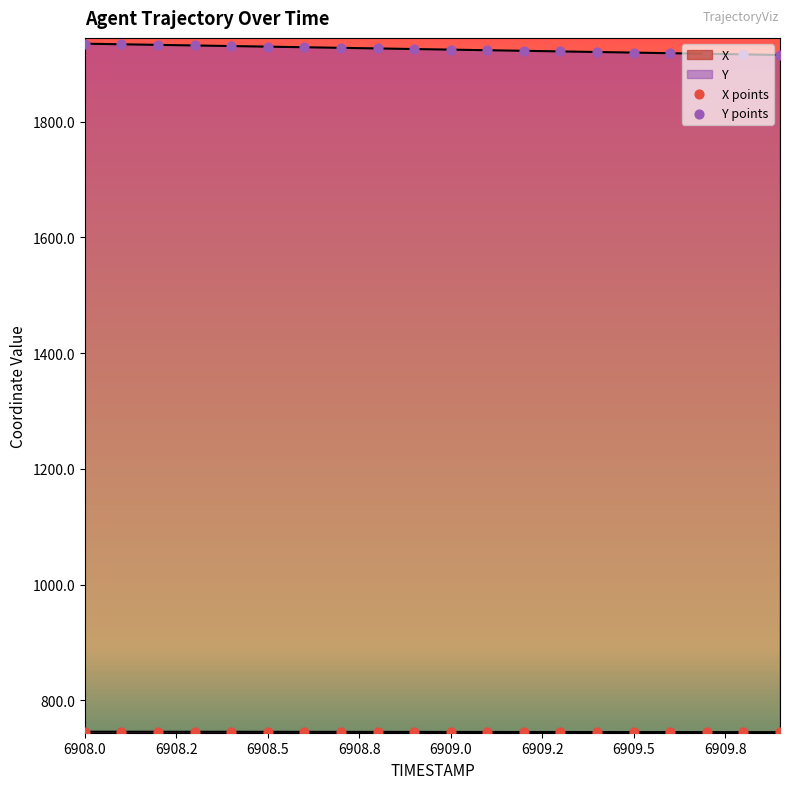

What are all the series names shown in the legend?

X points, Y points